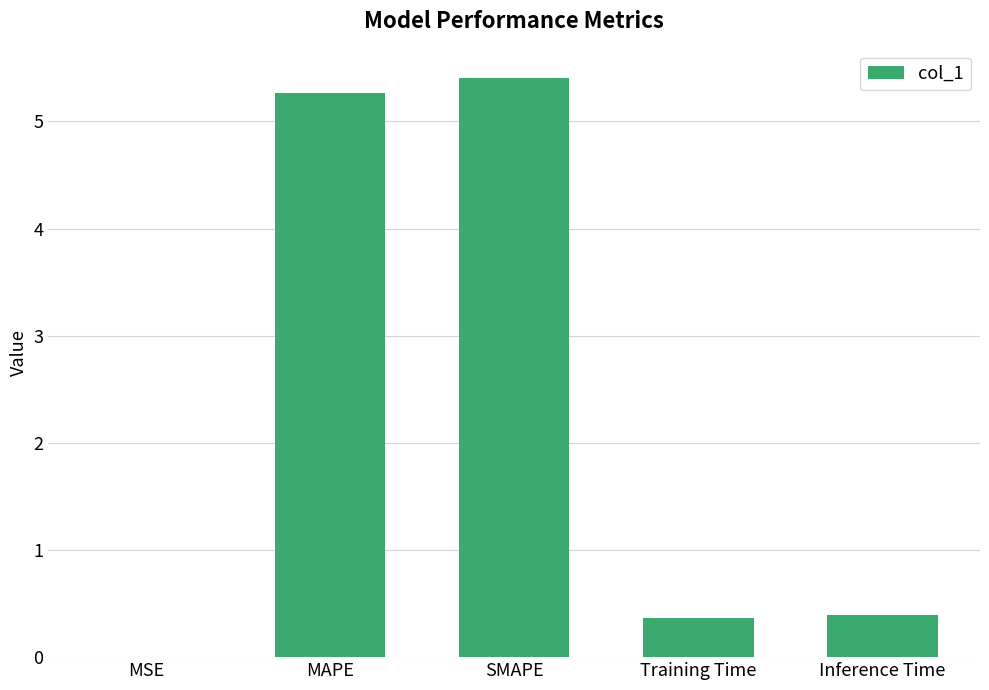

What is the sum of all values?

11.4